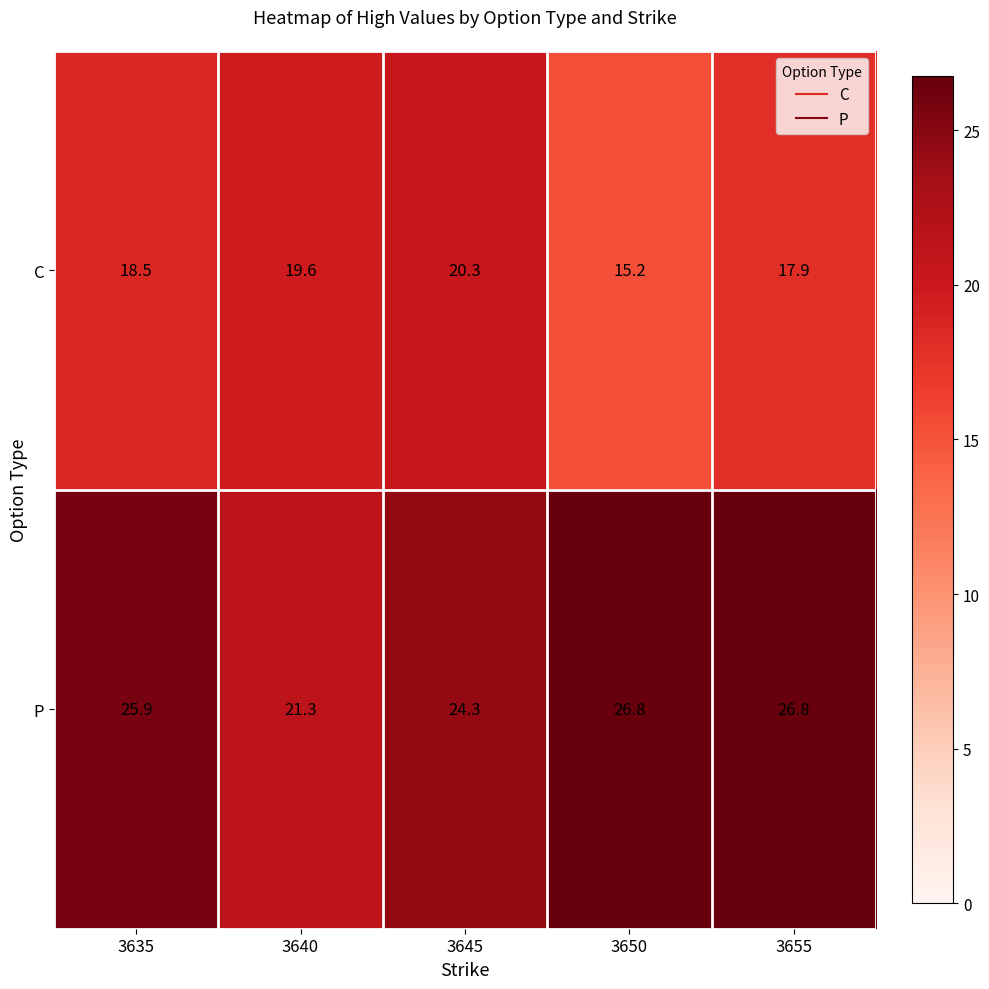

Where does the P series first go above 25?

3635